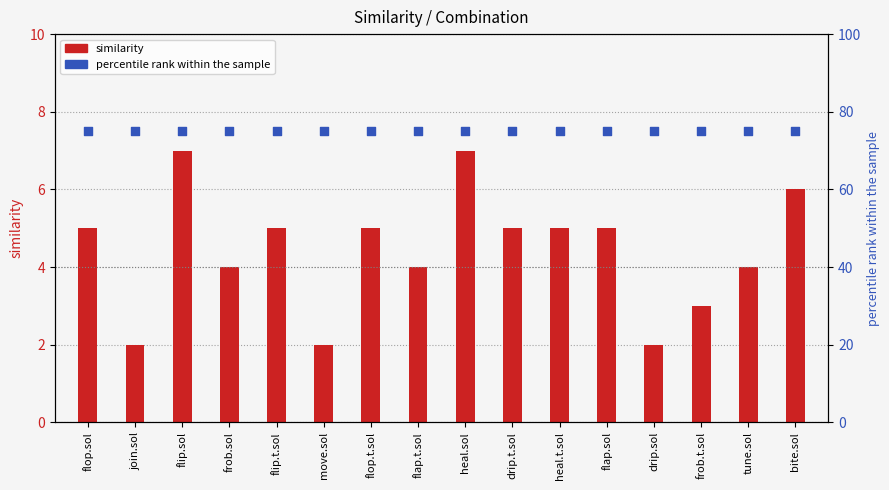

What is the total value across all series at flap.sol?

80